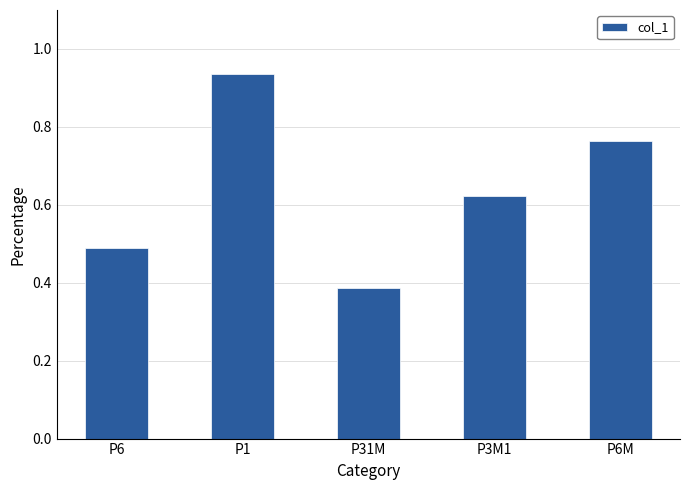

Is it true that the value at P6M is 0.4?

False